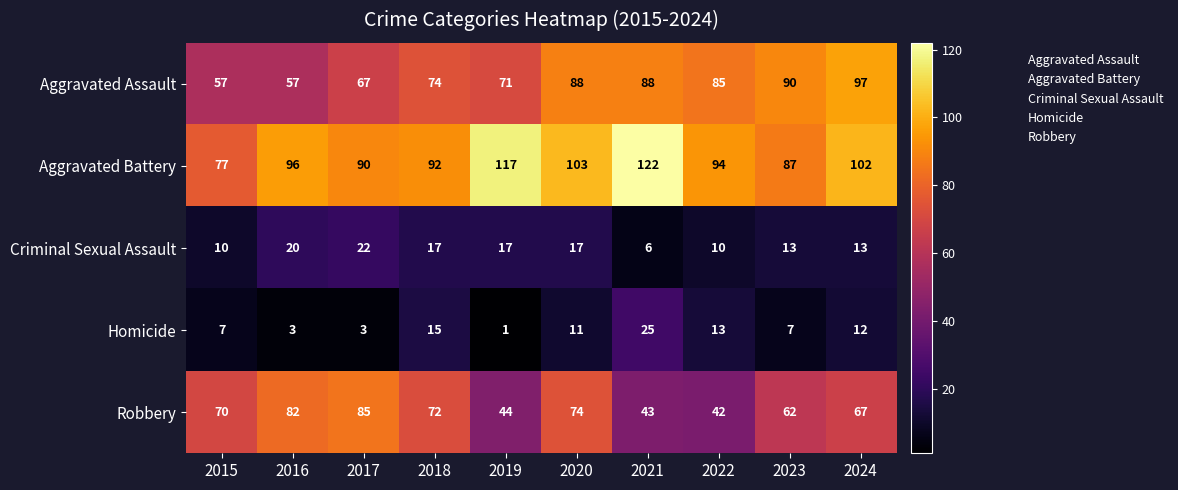

What is the sum of all Aggravated Battery values?

980